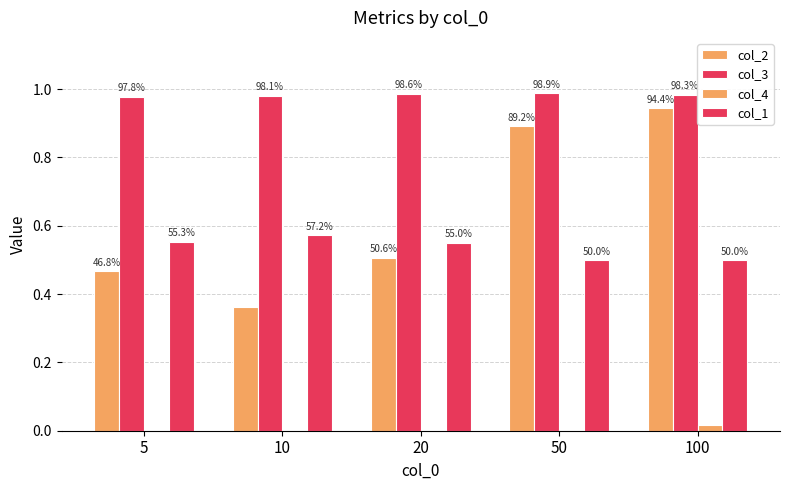

How many groups of bars are there?

5